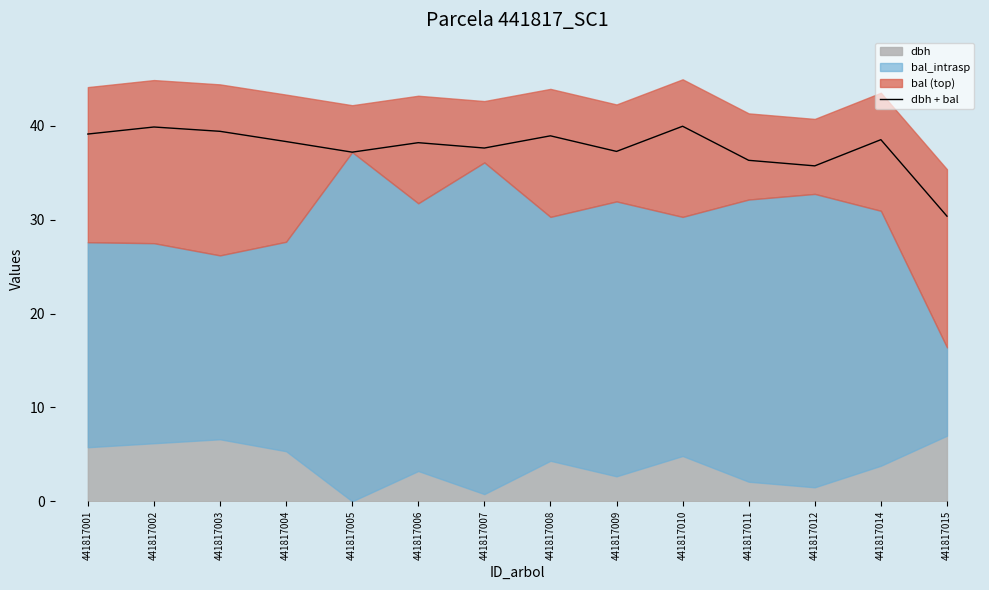

What is the maximum value shown in the chart?

40.0